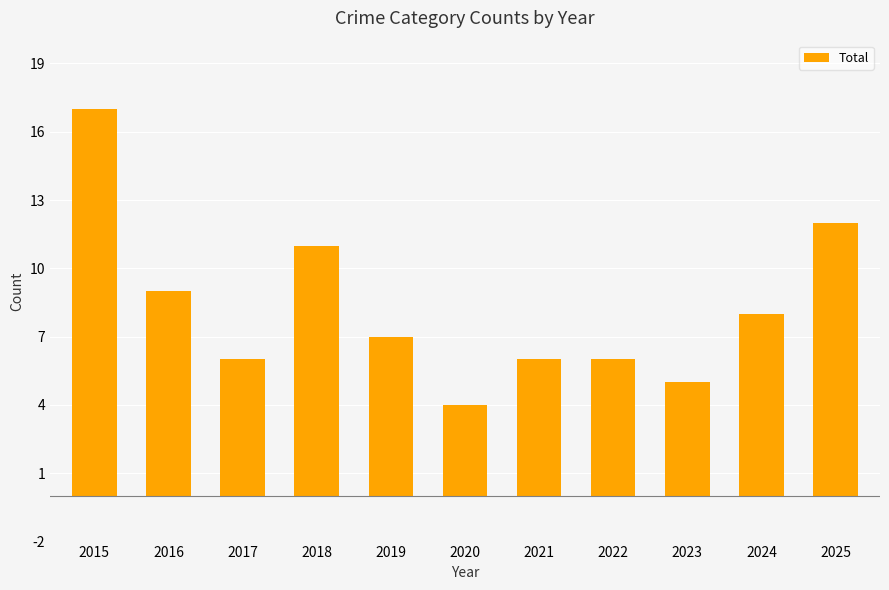

True or false: the data shows 4 at 2020.

True